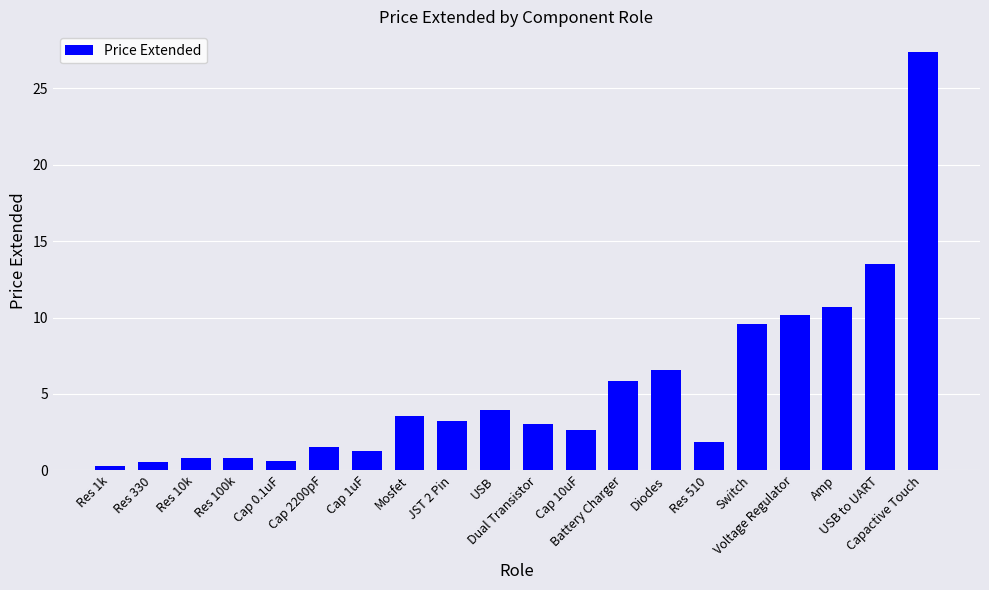

Which has a higher value, Cap 2200pF or Res 330?

Cap 2200pF